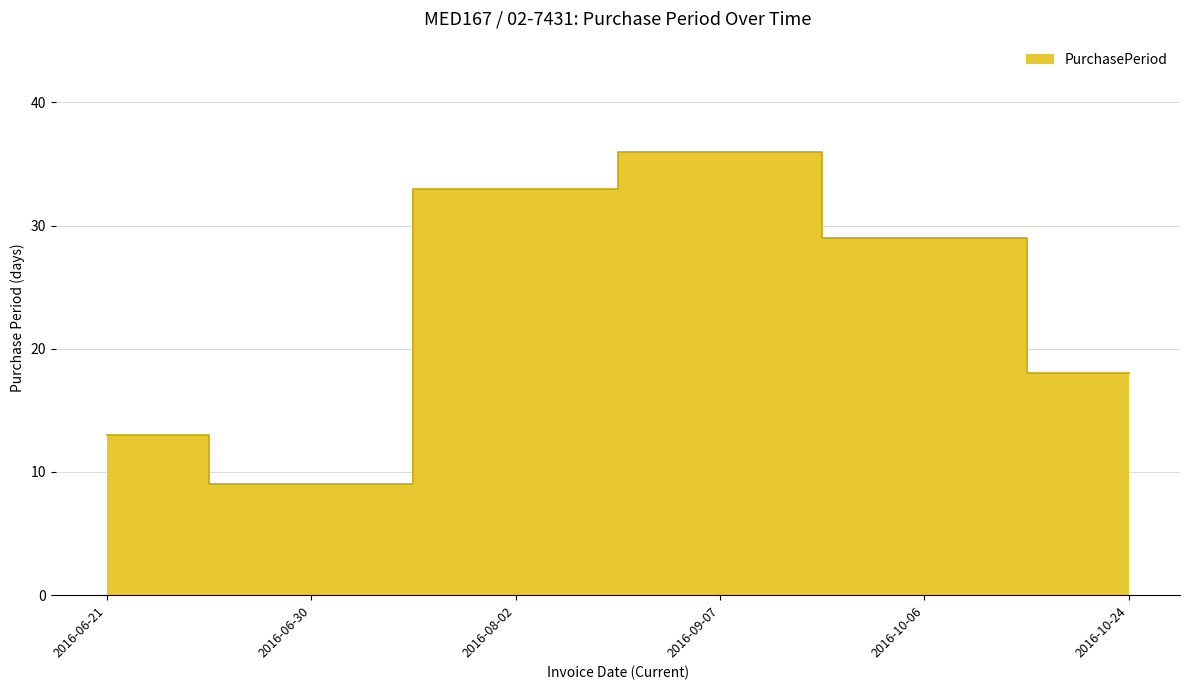

What is the label of the 5th point from the left?

2016-10-06